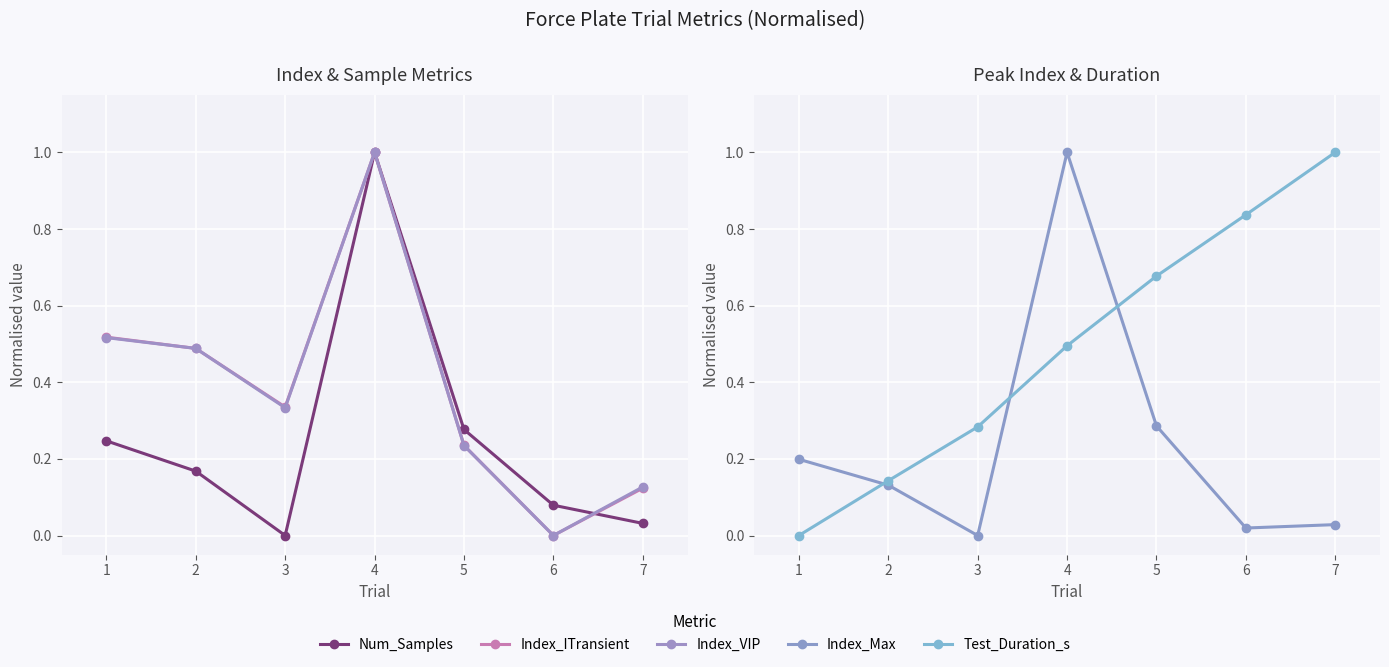

Where do Index_VIP and Index_ITransient first cross each other?

1 and 2